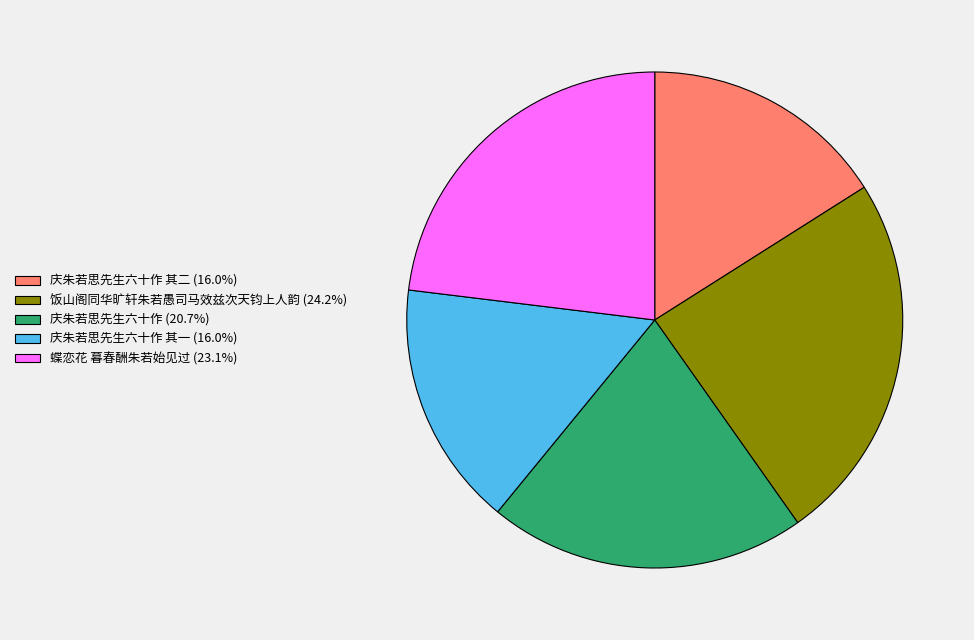

Does any single category account for the majority?

No